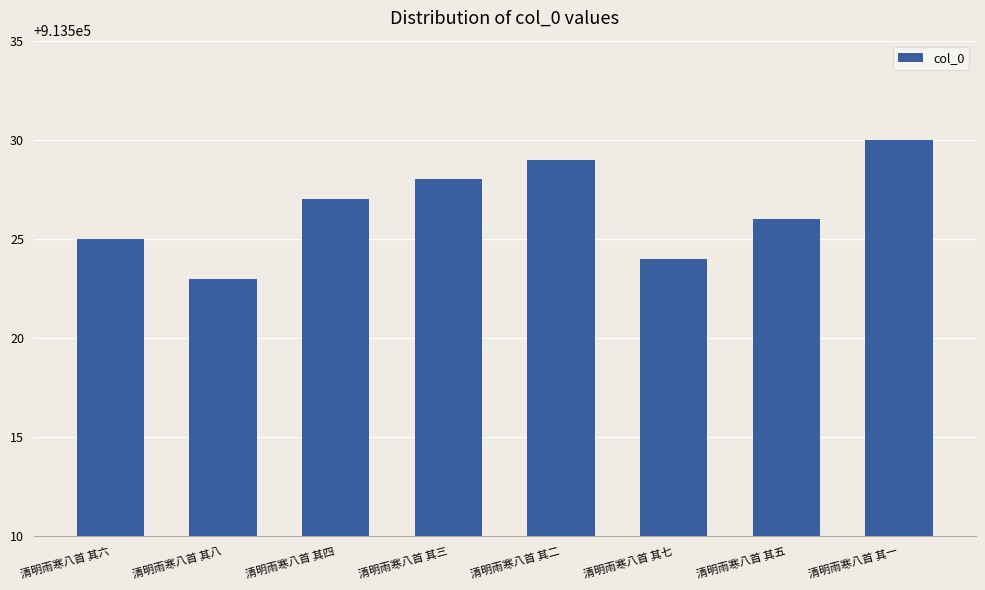

List the labels in order of value, largest first.

清明雨寒八首 其一, 清明雨寒八首 其二, 清明雨寒八首 其三, 清明雨寒八首 其四, 清明雨寒八首 其五, 清明雨寒八首 其六, 清明雨寒八首 其七, 清明雨寒八首 其八